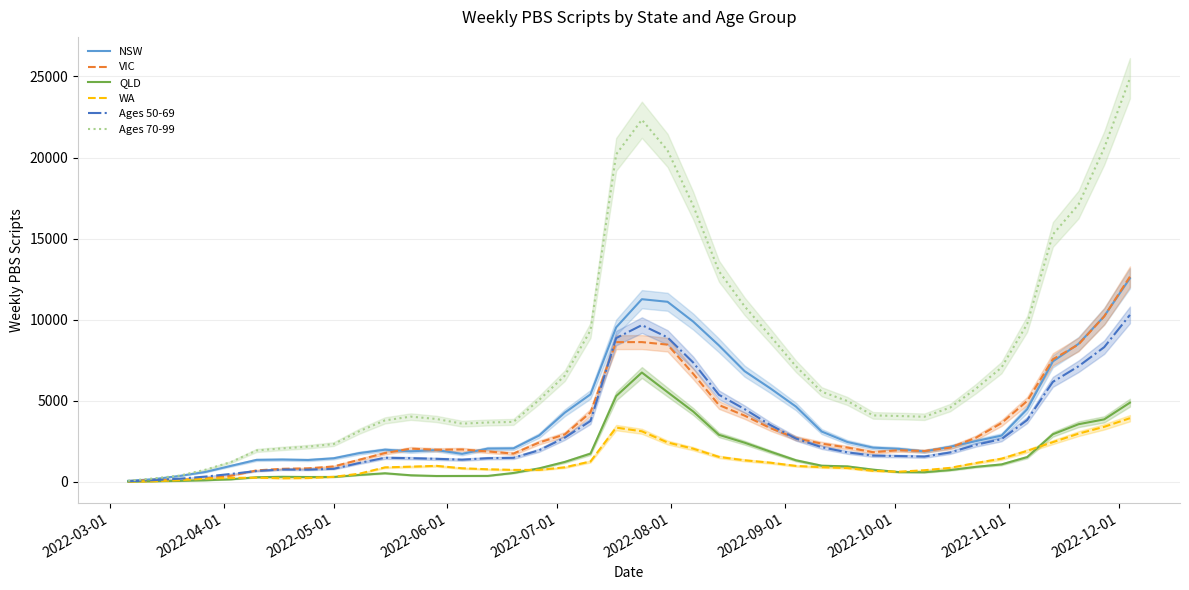

What is the maximum value for QLD?

6737